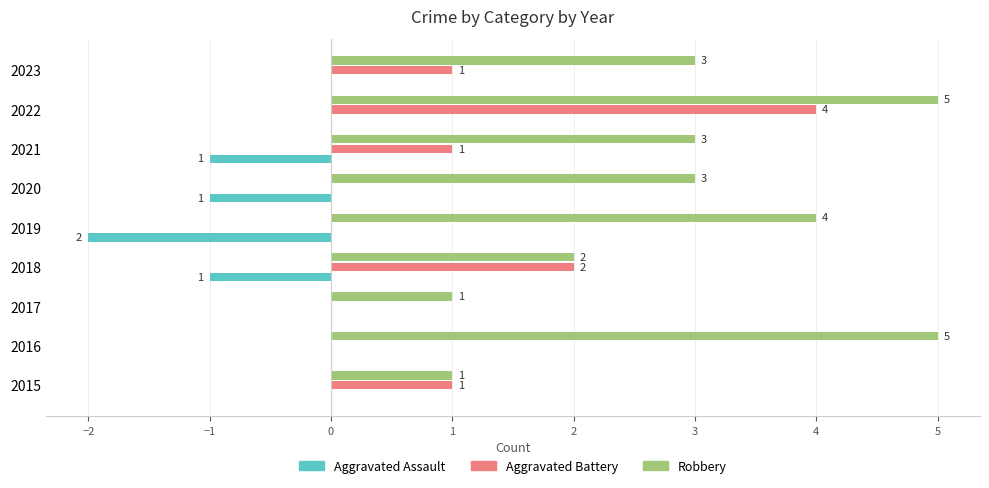

What is the sum of all Aggravated Assault values?

-5